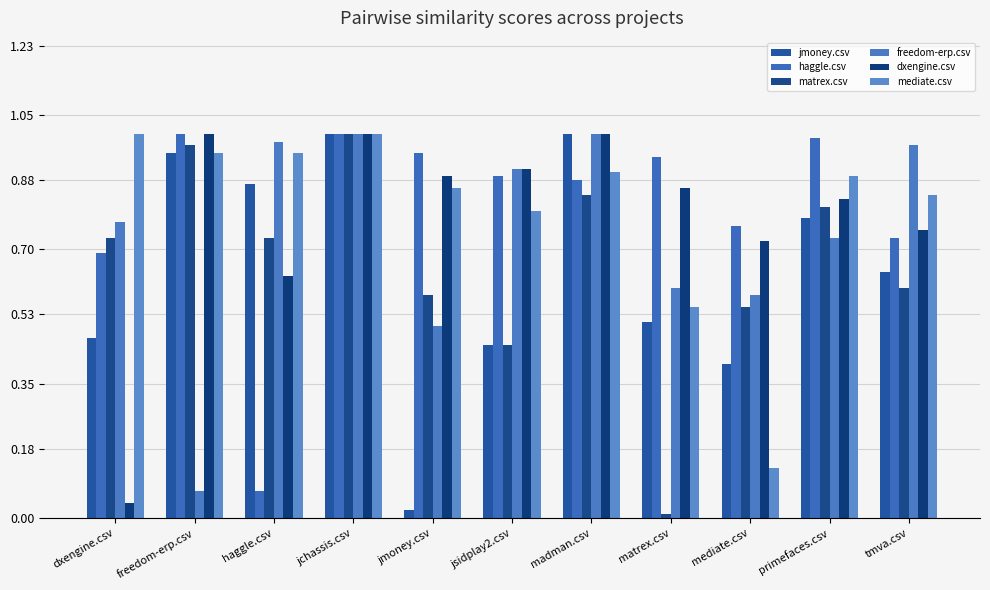

The value of mediate.csv at jchassis.csv is 1.0. True or false?

True